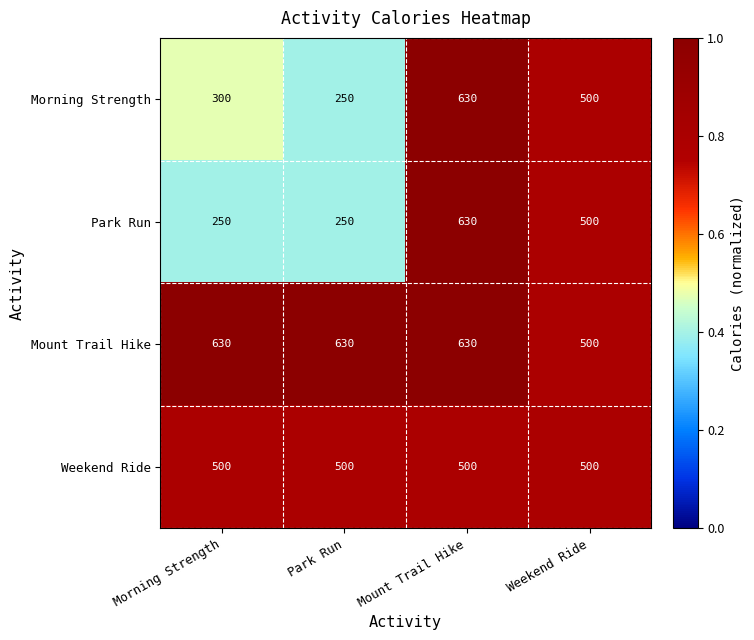

What is the difference between the second highest and minimum values in the Morning Strength series?

250